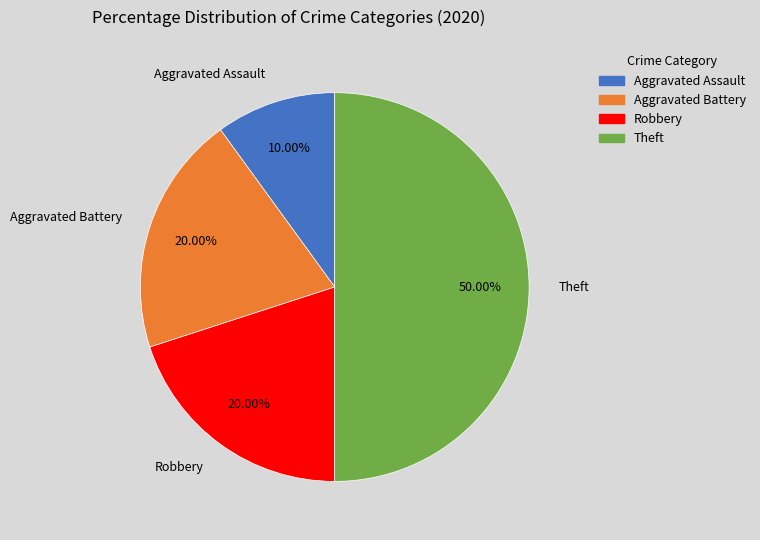

Is Aggravated Assault the majority of the pie?

No